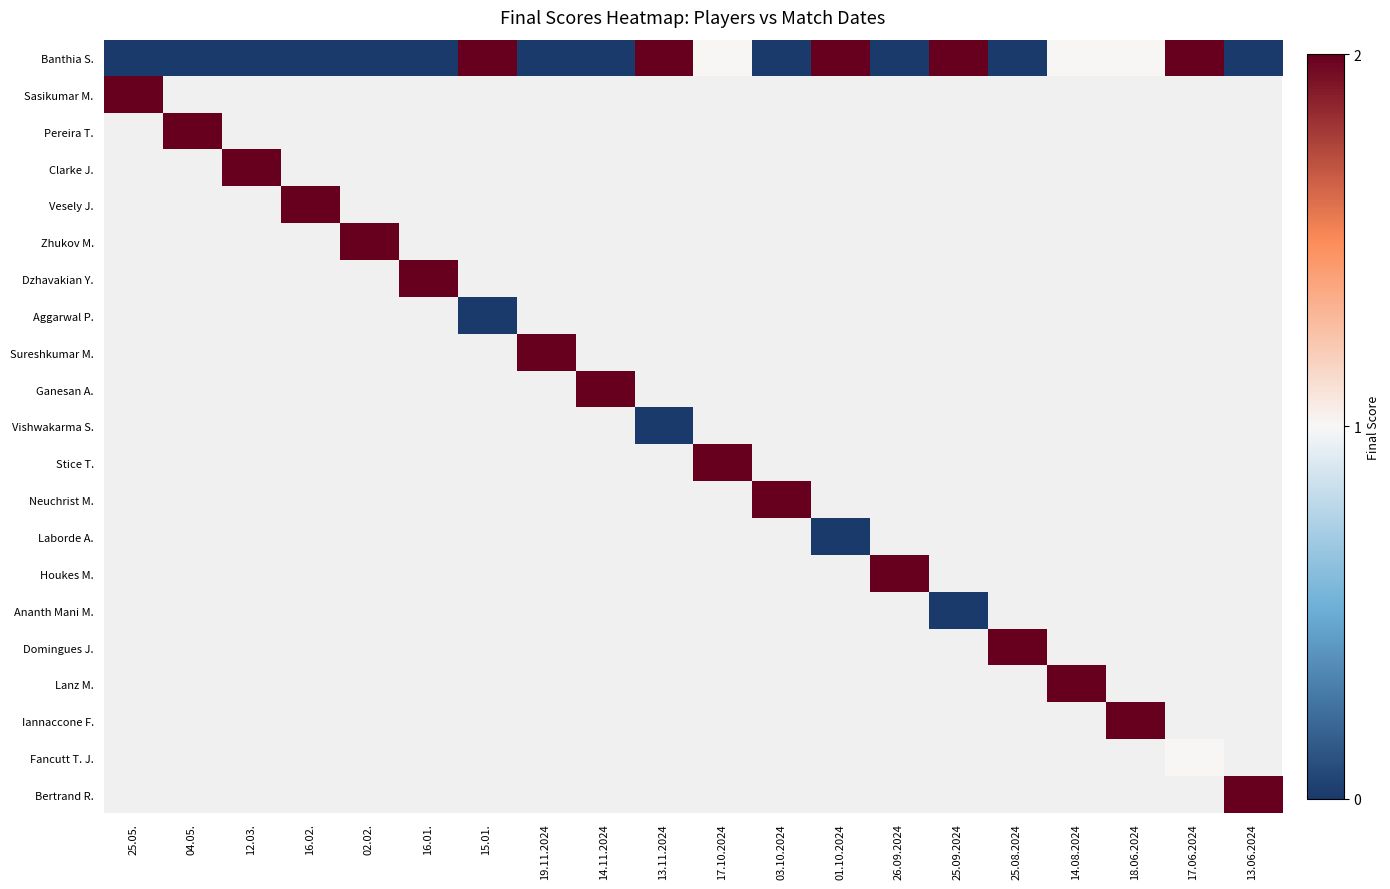

Which series has the largest total across all categories?

Banthia S.